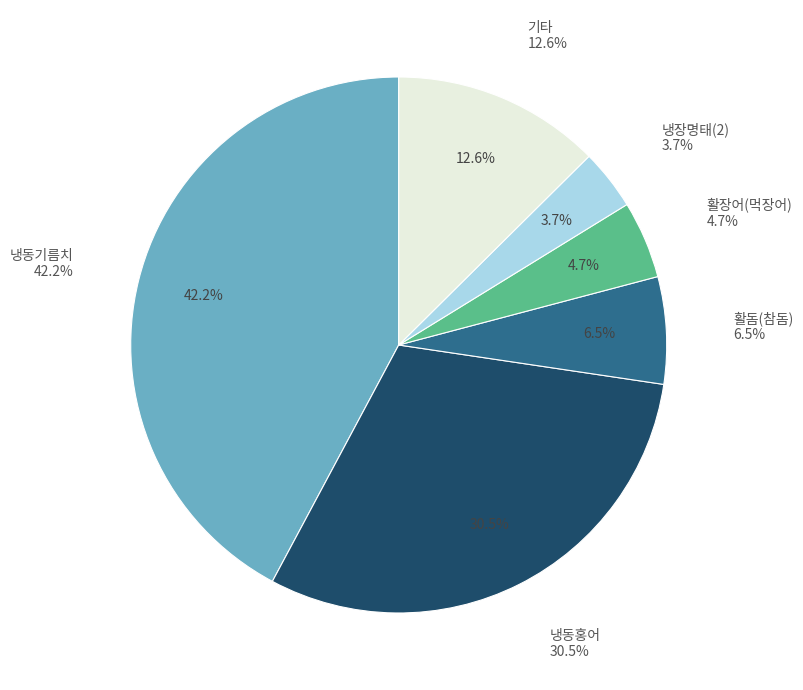

To the nearest percent, what is the difference between the 냉동기름치 and 활돔(참돔) slice percentages?

36%